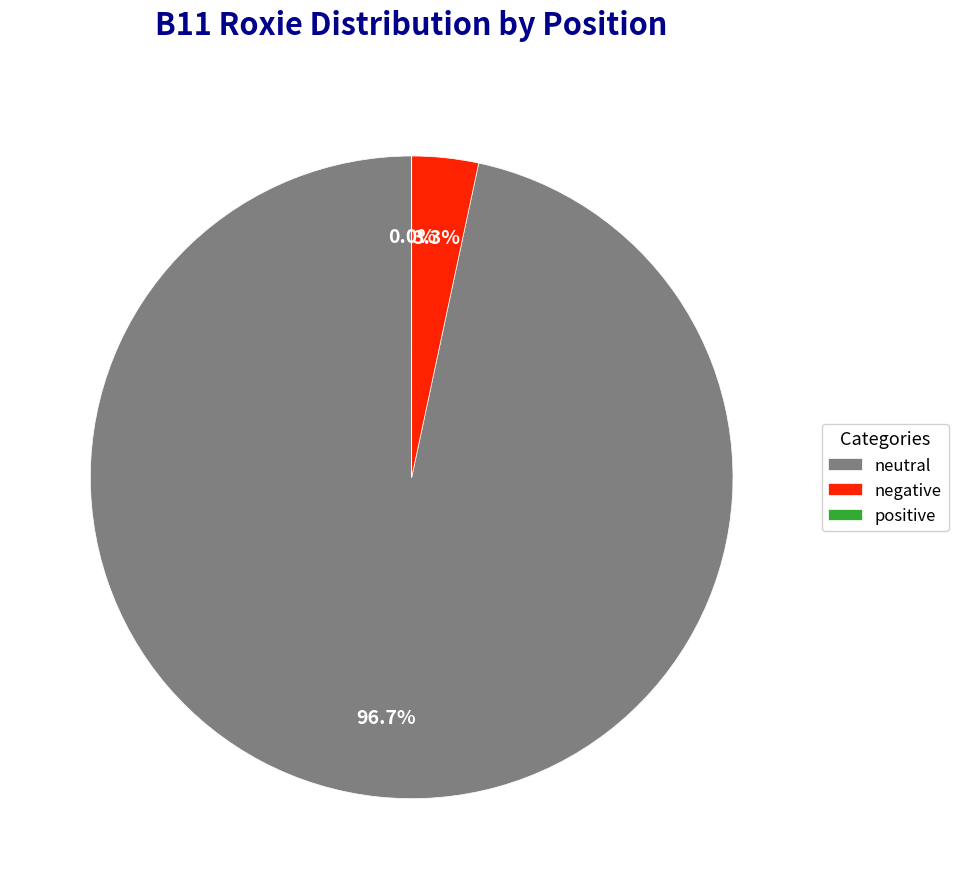

Does neutral represent more than half of the total?

Yes